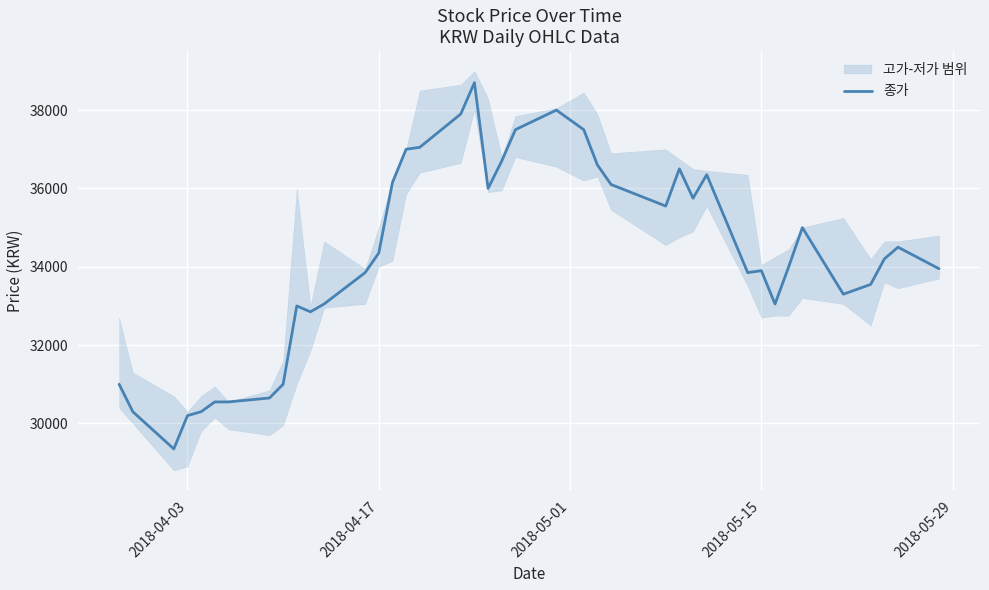

How many categories are shown in the chart?

40